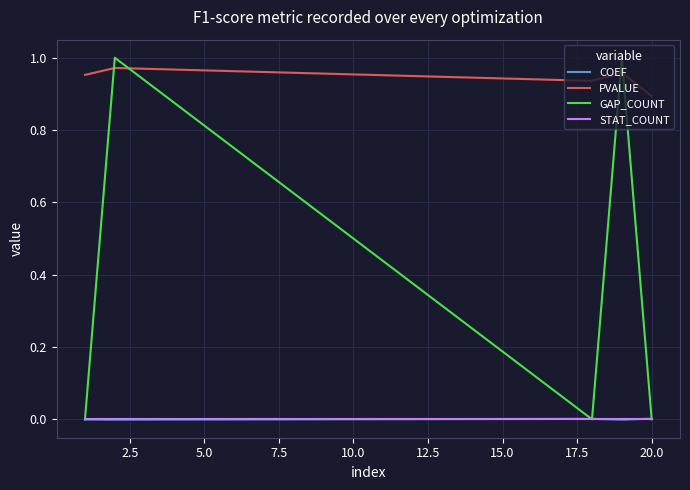

Which series has the largest range (max minus min)?

GAP_COUNT